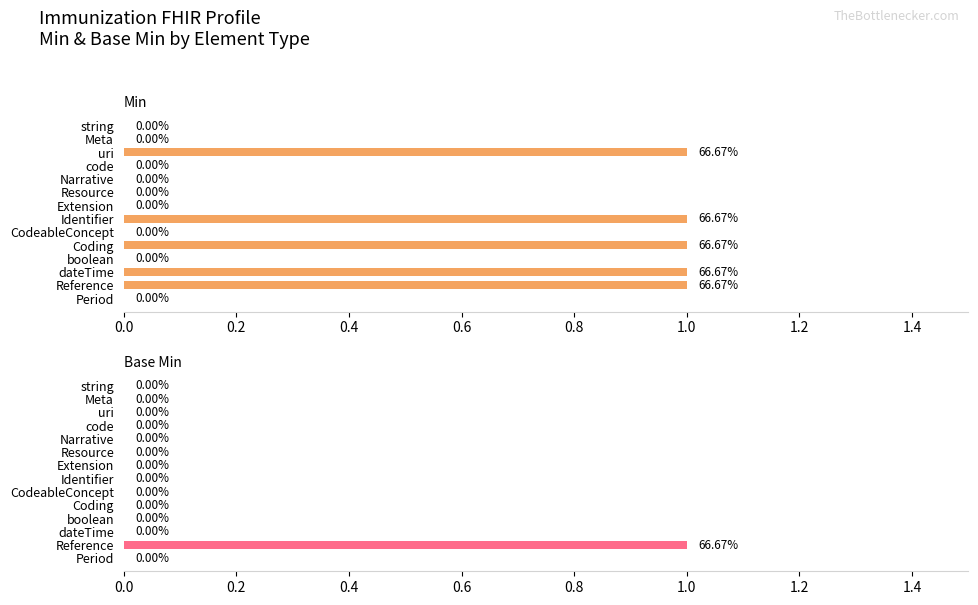

True or false: Min has a value of 0 at Resource.

True